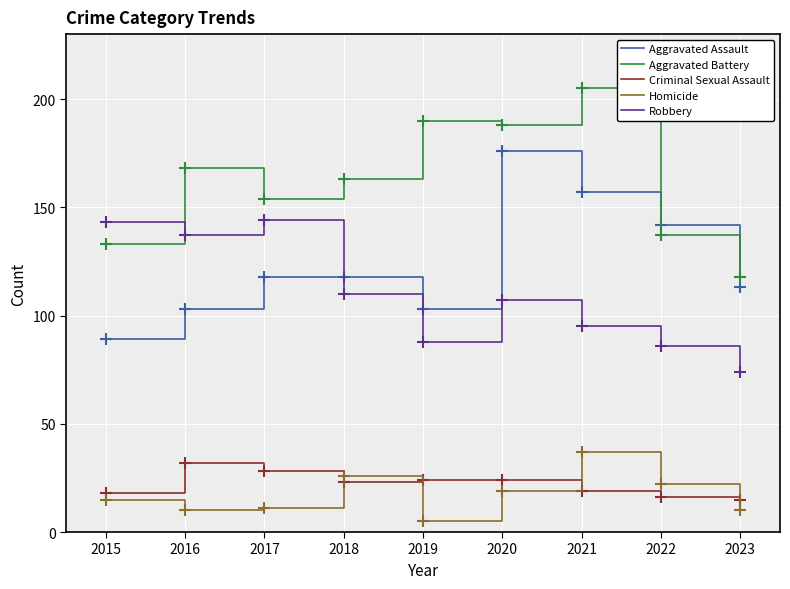

How many intersections are there between Aggravated Battery and Robbery?

1